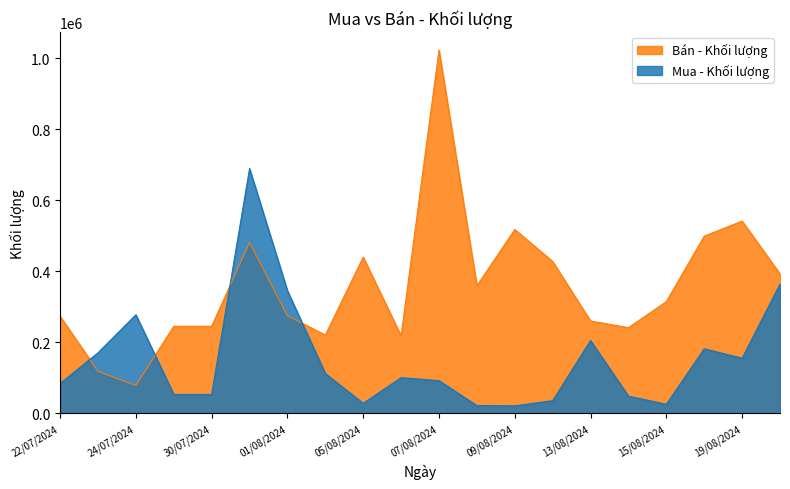

How many series are shown in this chart?

2